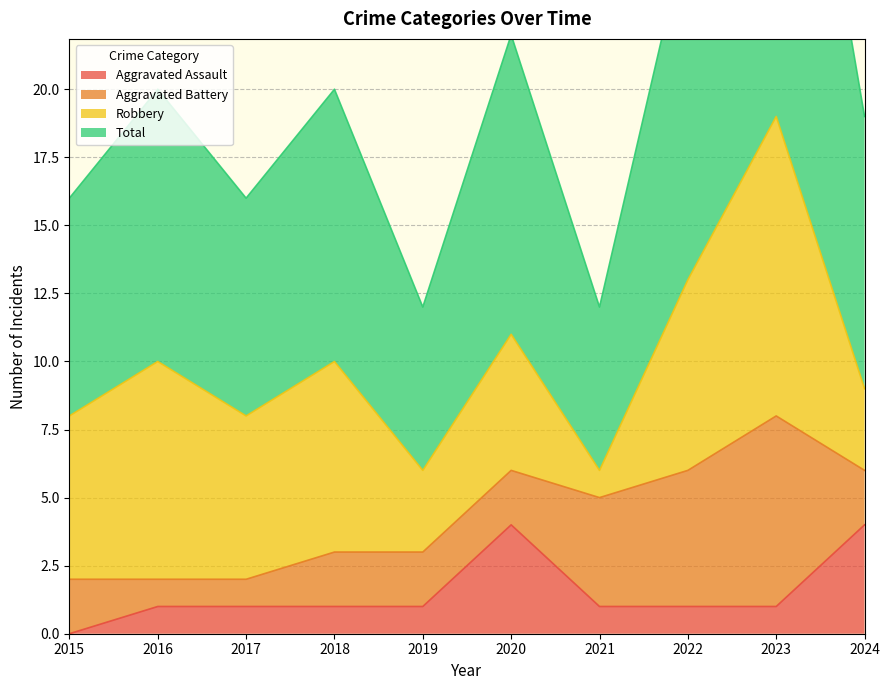

True or false: Aggravated Assault and Total intersect in this chart.

False